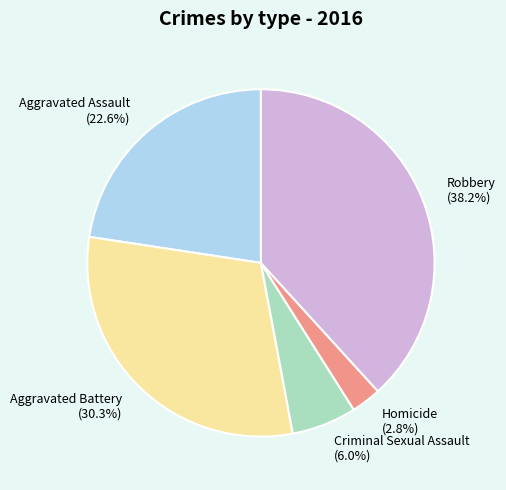

Approximately how many times larger is the value at Criminal Sexual Assault compared to Robbery?

0.2